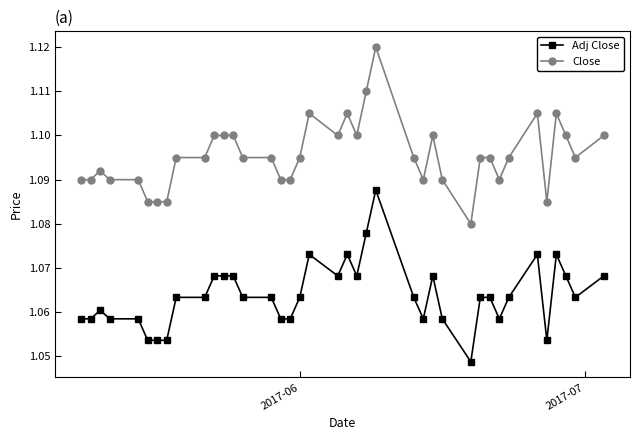

At how many categories does at least one series exceed 1?

39